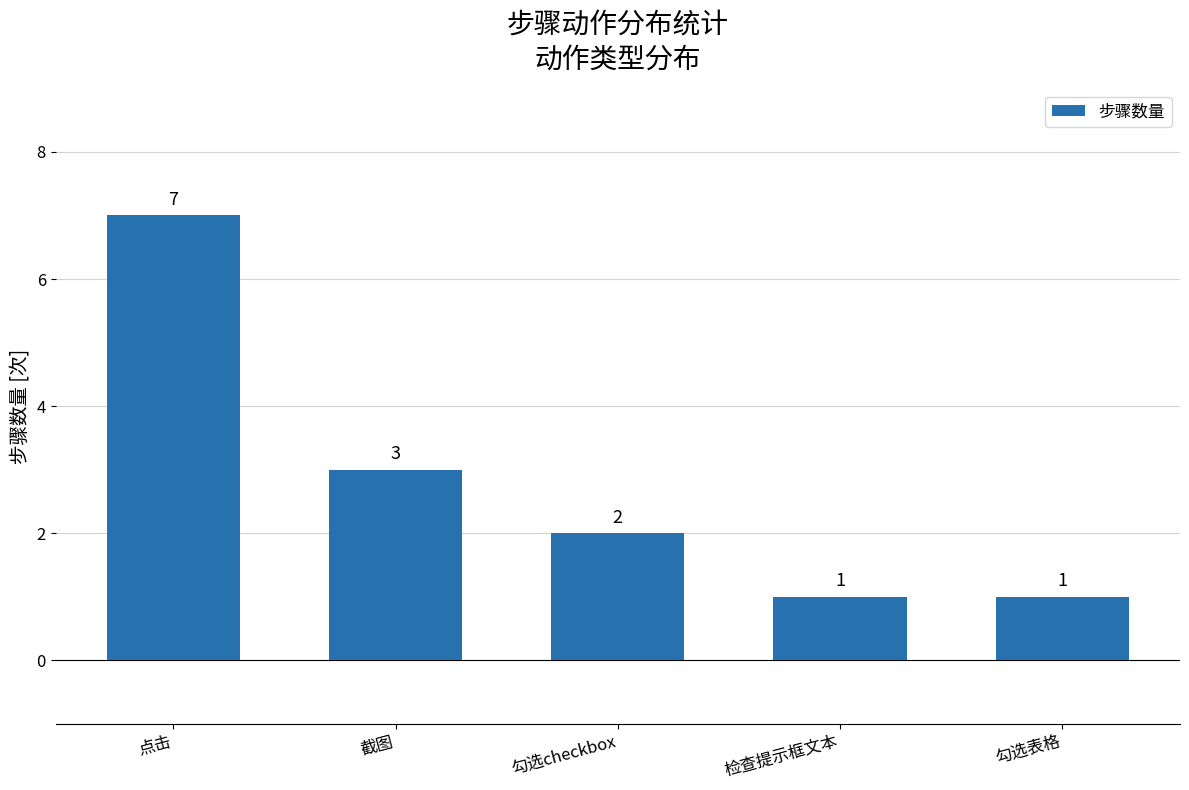

What is the greatest value displayed?

7